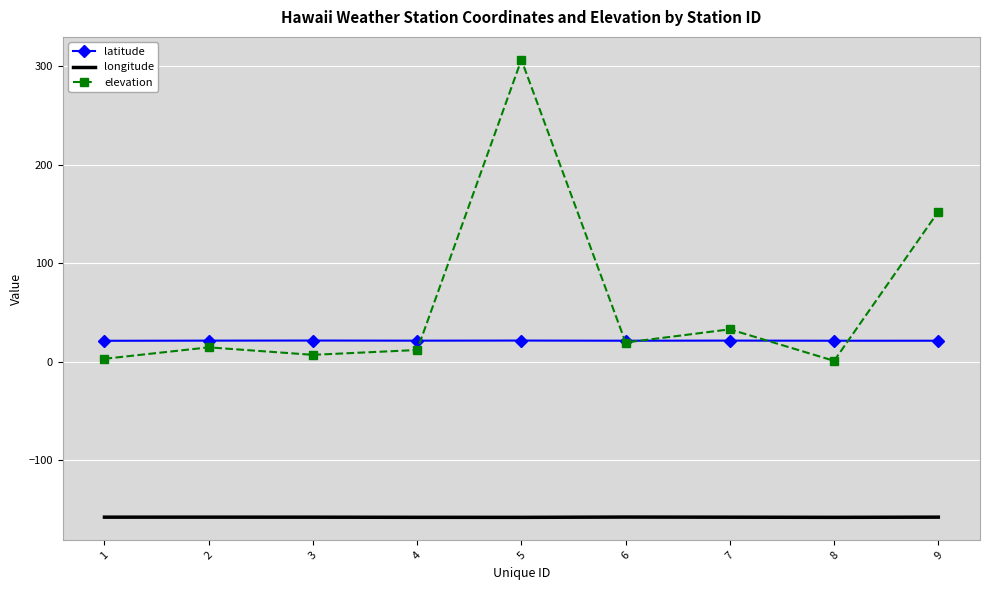

What is the smallest value displayed?

-158.0